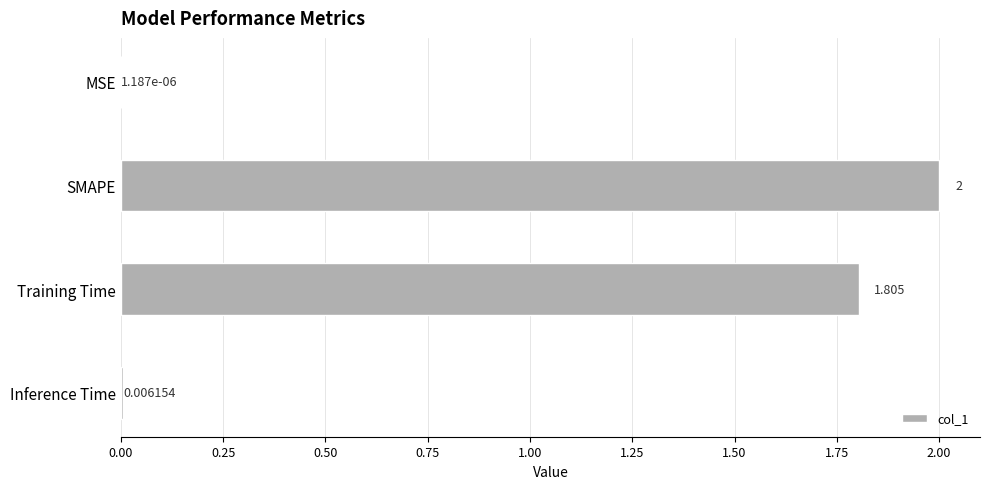

Between SMAPE and MSE, which is larger?

SMAPE